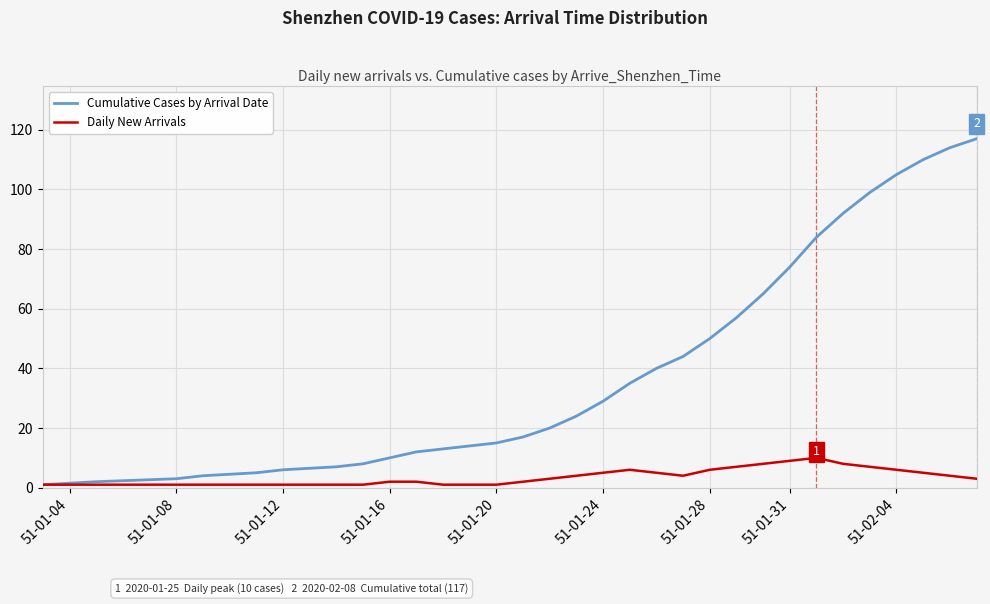

What is the maximum value for Daily New Arrivals?

10